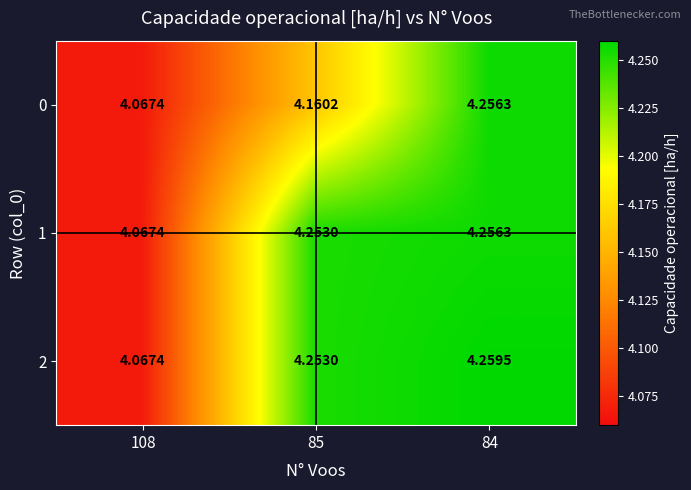

Between 108 and 84, which series saw the biggest shift?

2